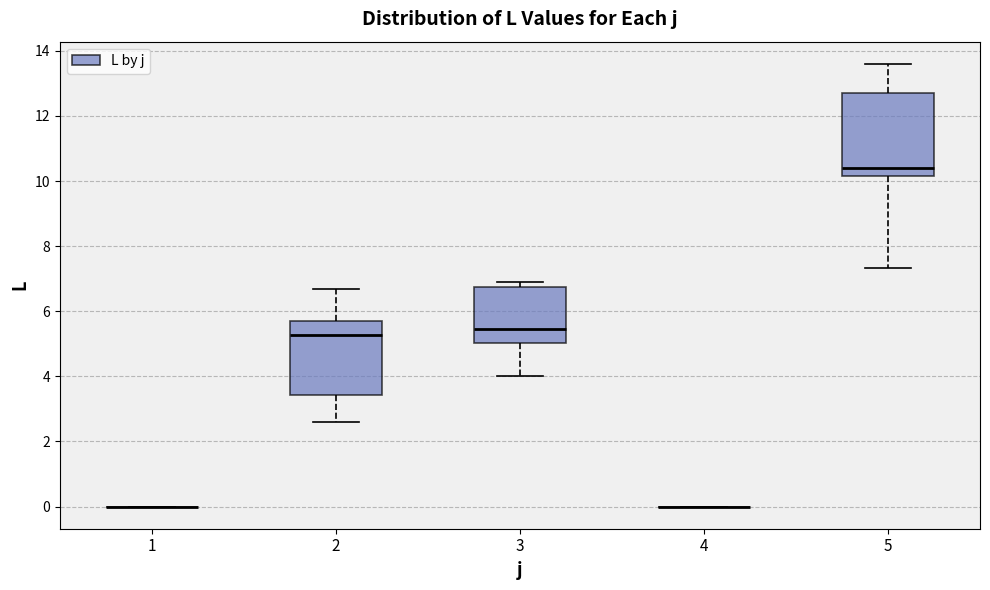

Reading left to right, read every box against the y-axis: the position of its median line, the range the box covers, and the ends of its whiskers. The values are not printed on the chart, so give them approximately, as read against the axis.

1: box collapsed to a line at 0.0, whiskers 0.0 to 0.0
2: median 5.2, box 3.4 to 5.8, whiskers 2.6 to 6.6
3: median 5.4, box 5.0 to 6.8, whiskers 4.0 to 7.0
4: box collapsed to a line at 0.0, whiskers 0.0 to 0.0
5: median 10.4, box 10.2 to 12.8, whiskers 7.4 to 13.6